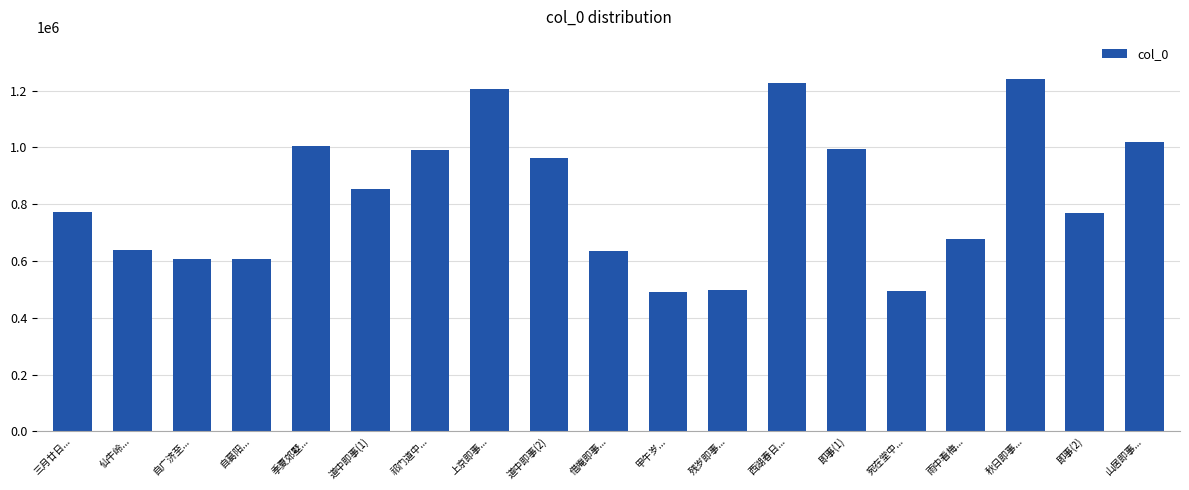

Approximately how many times larger is the value at 西湖春日... compared to 即事(1)?

1.2